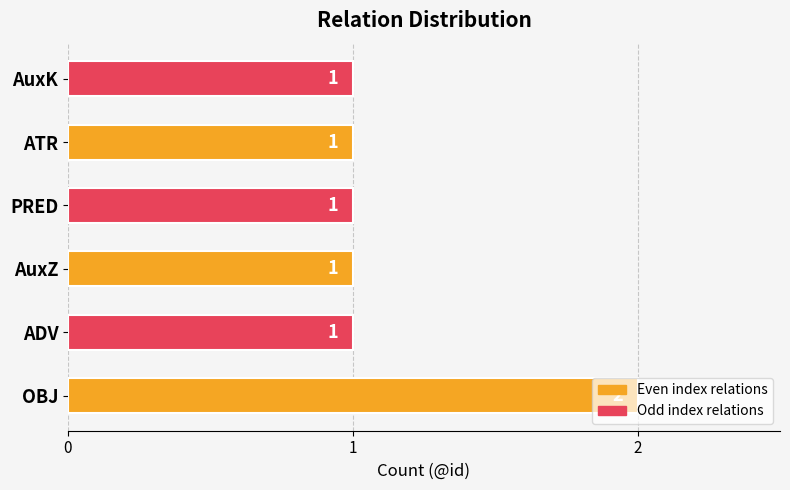

What is the maximum value shown in the chart?

2